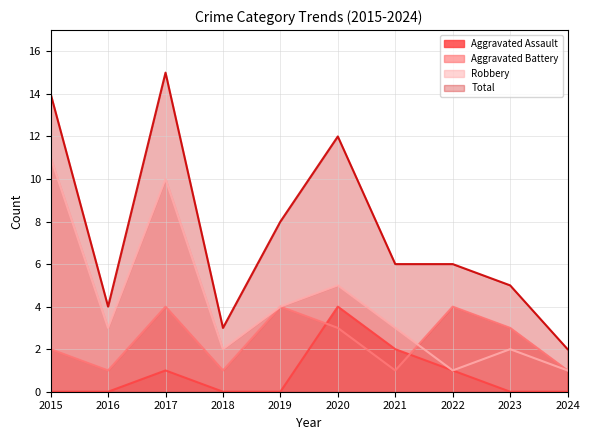

True or false: Aggravated Battery has a value of 1 at 2019.

False